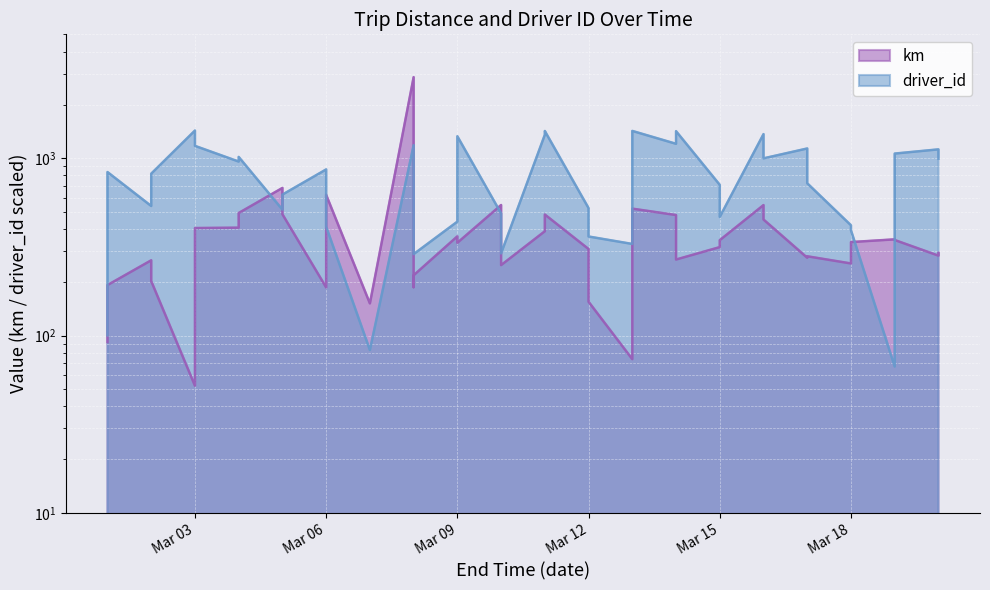

Which has a higher value, 2015-03-14 or 2015-03-18?

2015-03-14